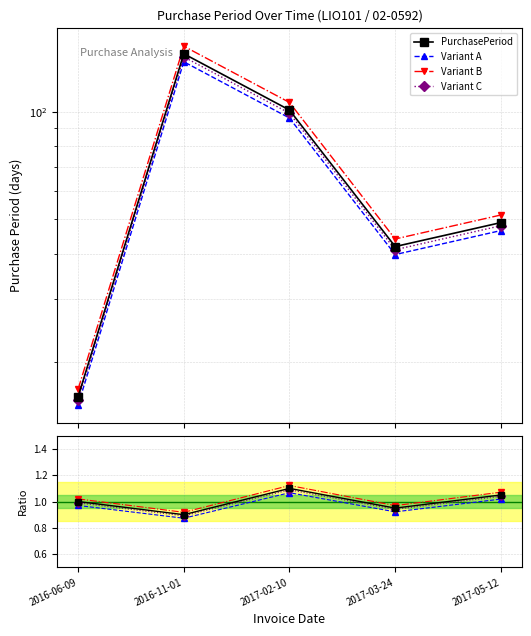

Rank the categories by value from highest to lowest.

2016-11-01, 2017-02-10, 2017-05-12, 2017-03-24, 2016-06-09